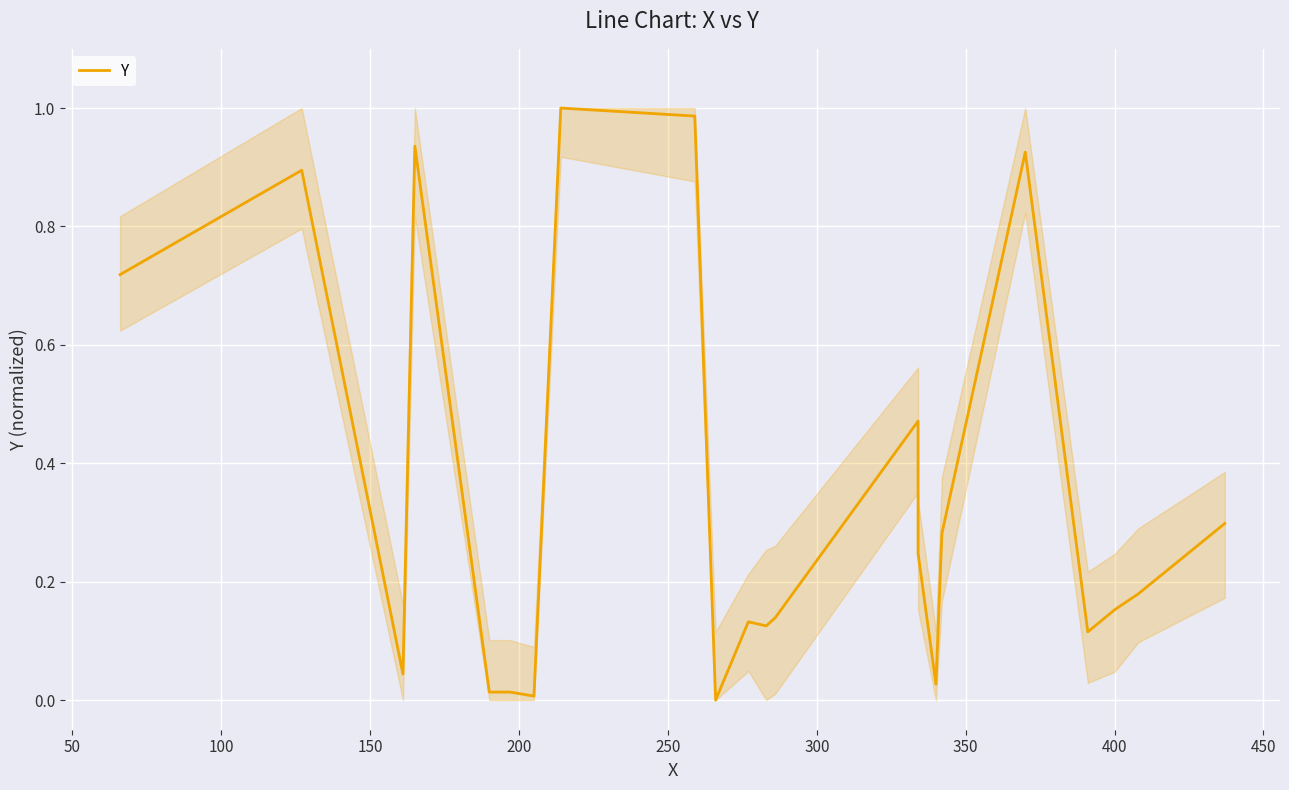

How many positive values are there?

21